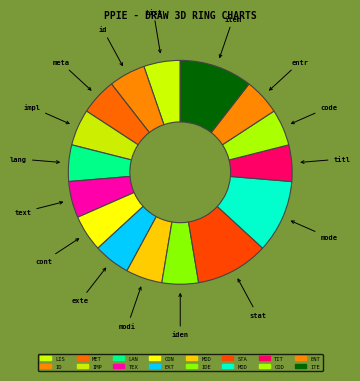

Is there any slice that represents more than half of the pie?

No